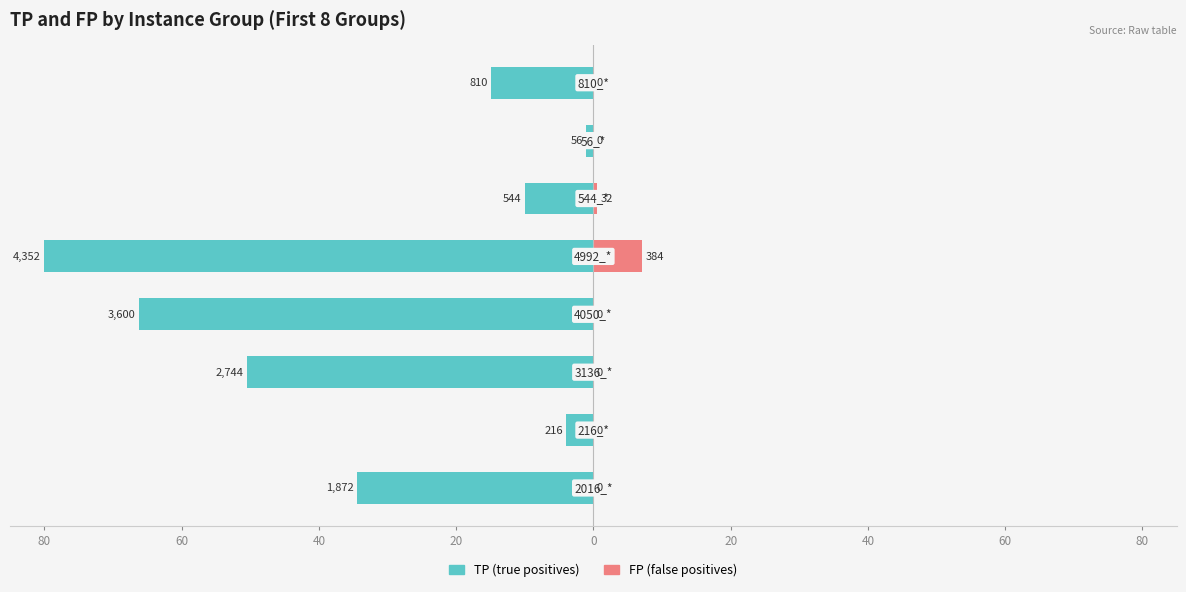

Is it true that TP (true positives) equals -16.2 at 40?

False